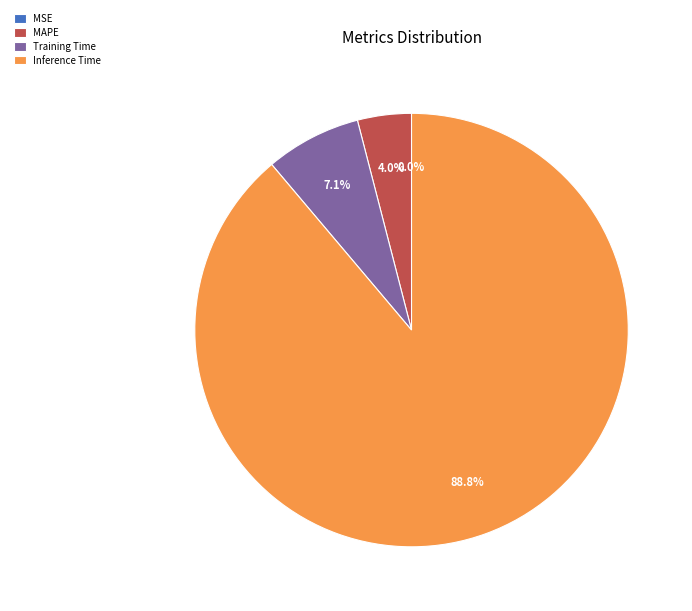

The Training Time slice represents 13% of the pie. True or false?

False